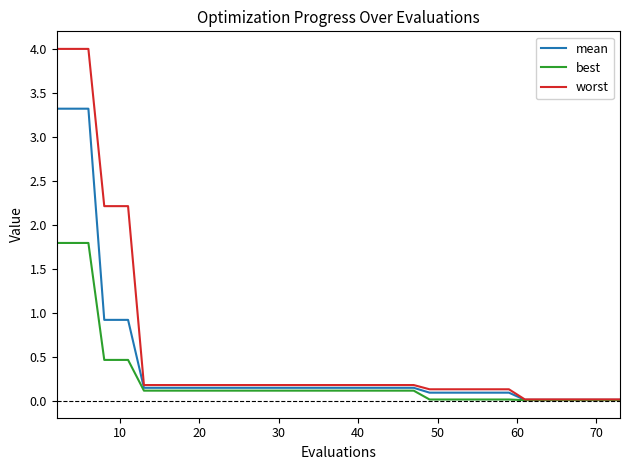

Which series has the largest range (max minus min)?

worst